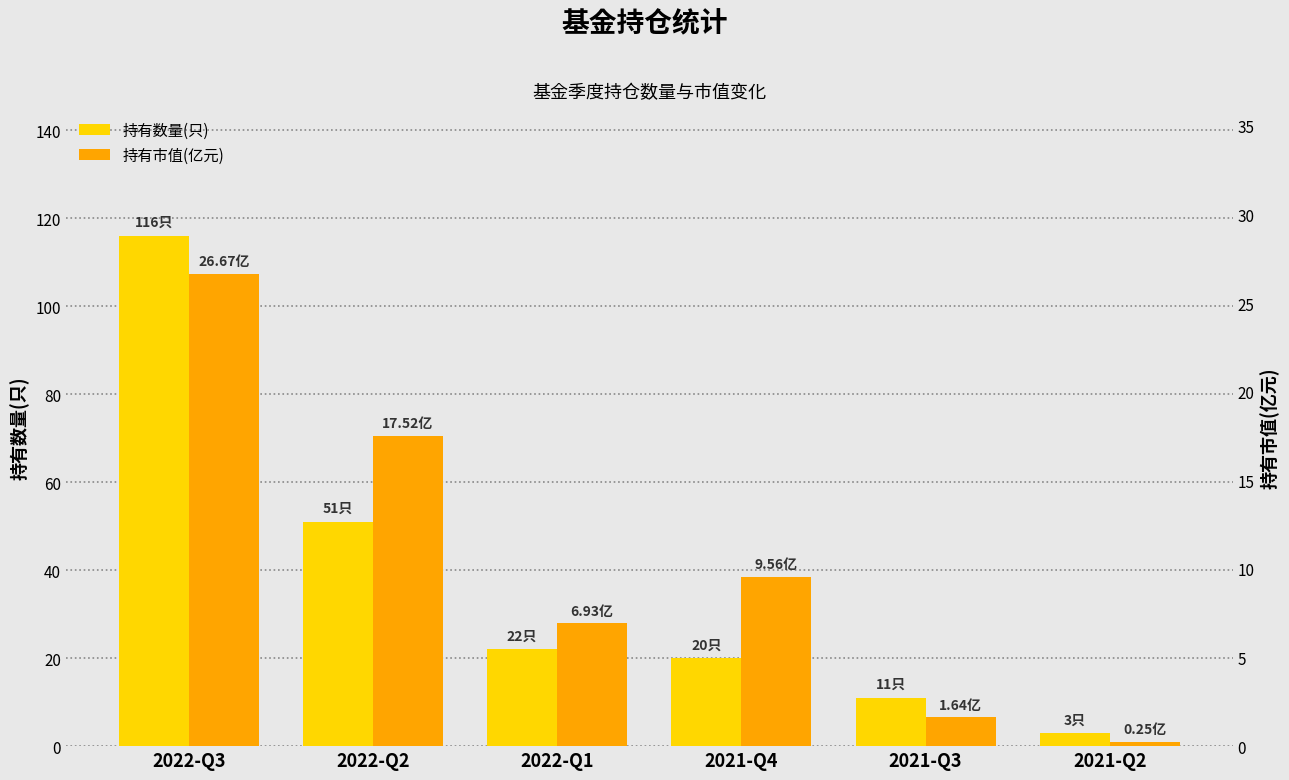

Between 2022-Q3 and 2022-Q1, which is larger?

2022-Q3